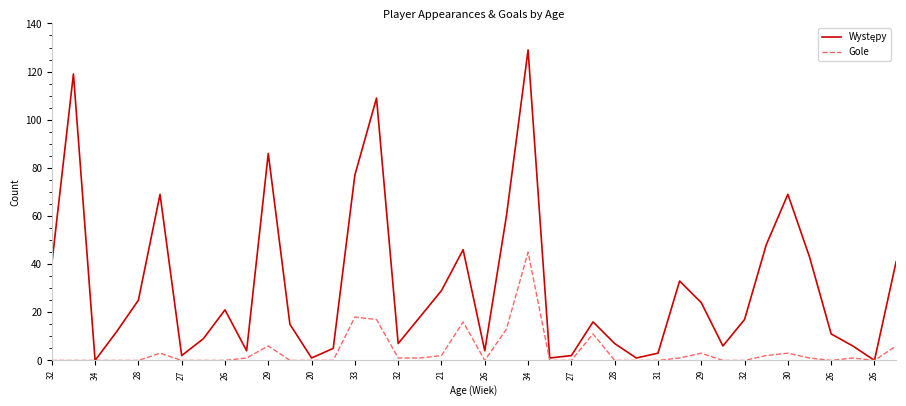

What is the greatest value displayed?

129